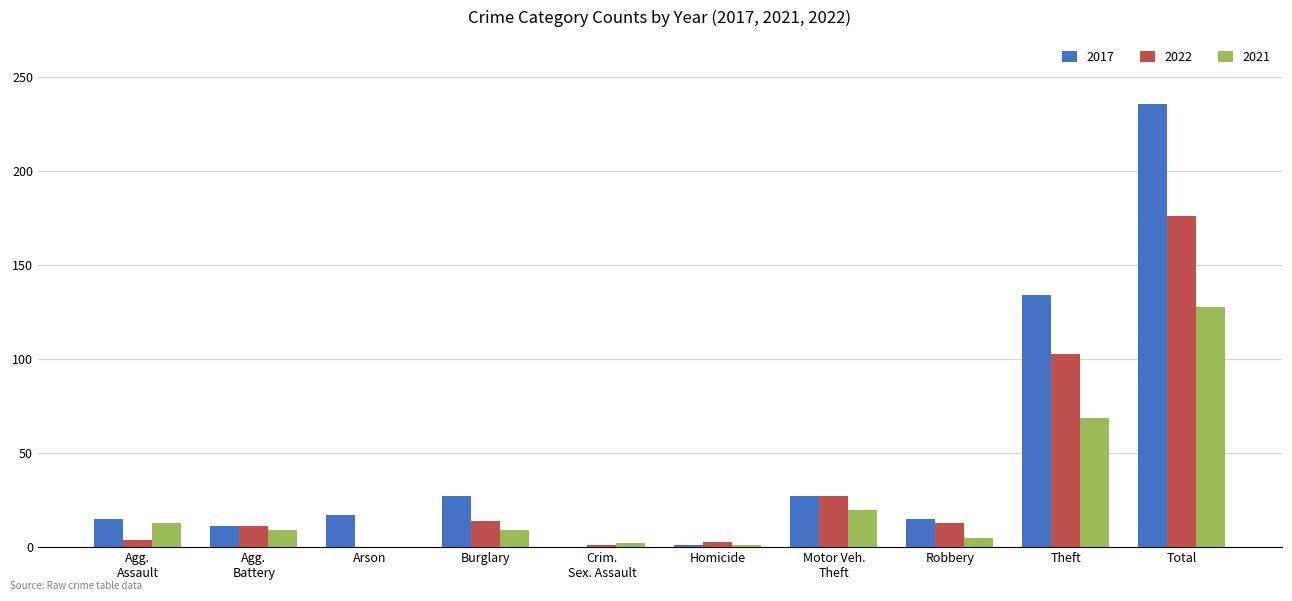

Where is 2022 nearest to the value 88?

Theft